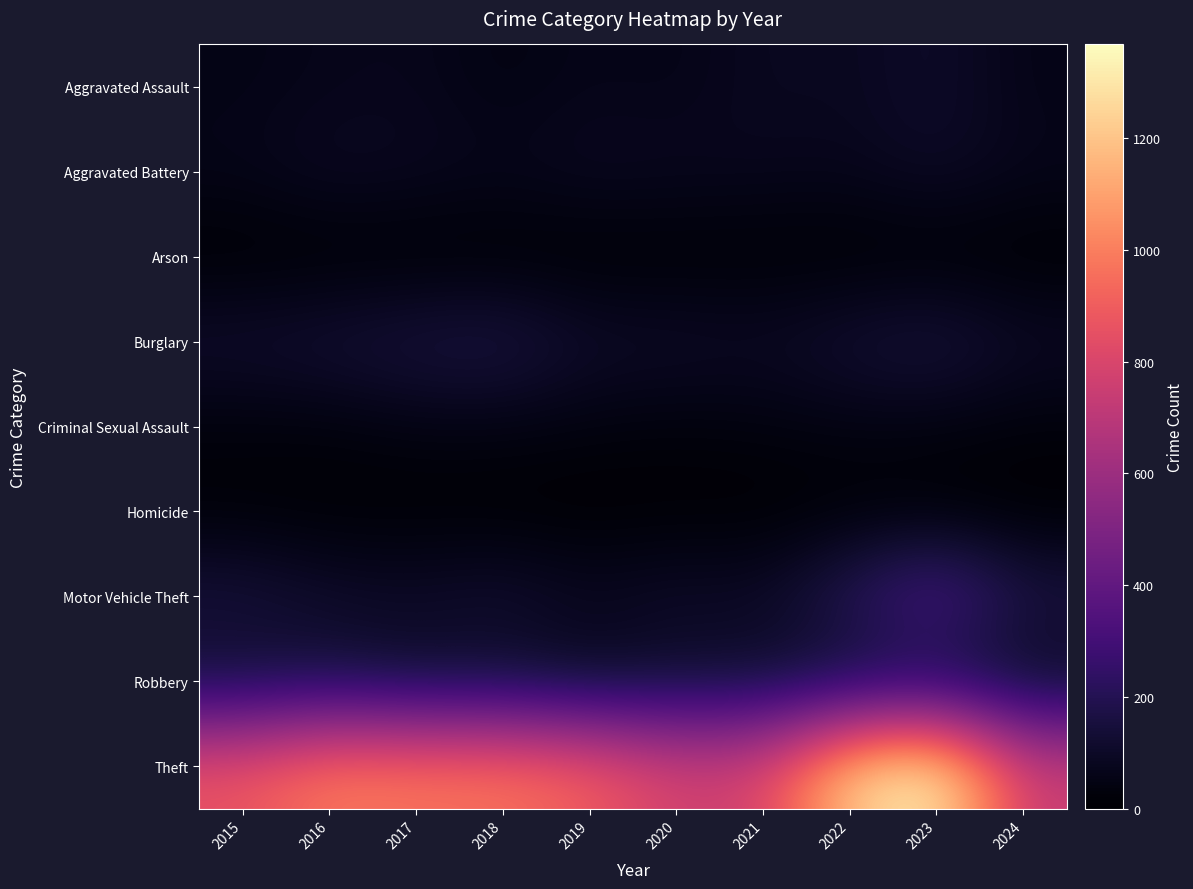

Which series has the widest spread of values?

Theft